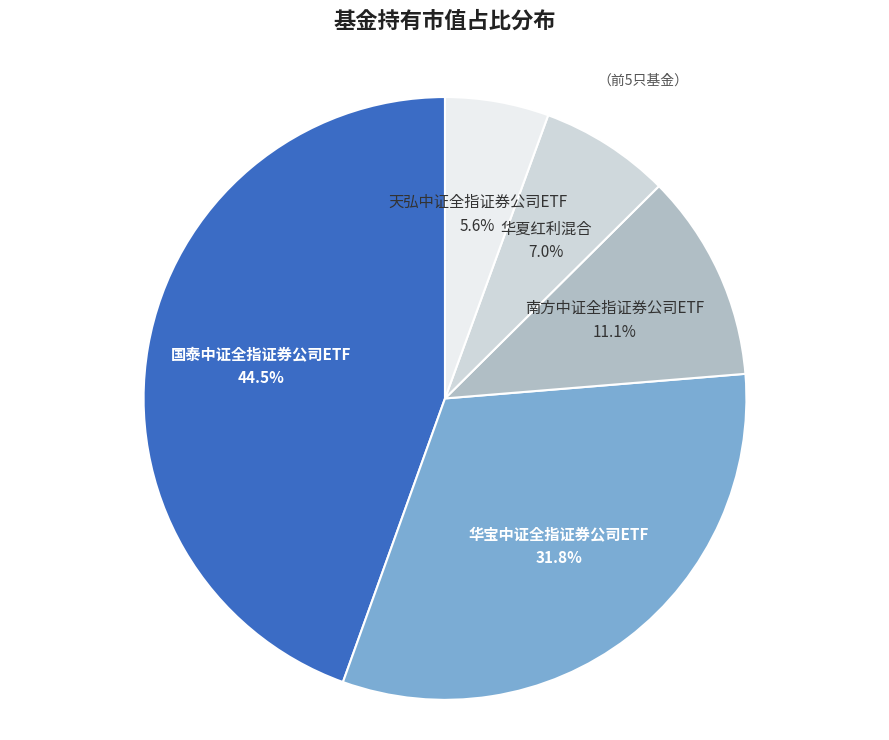

Does any single category account for the majority?

No